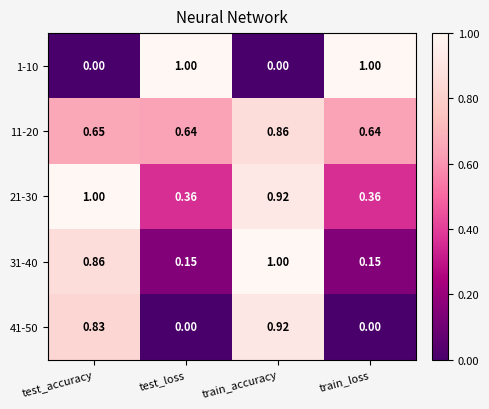

Which series has the largest total across all categories?

11-20